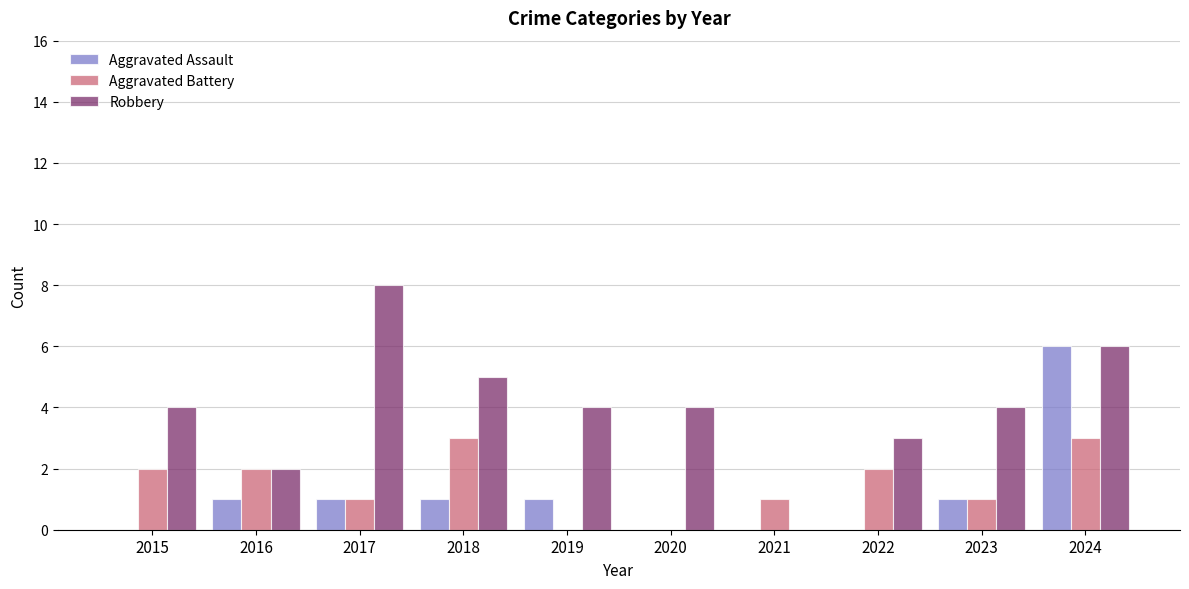

What is the highest value of the Aggravated Assault series?

6